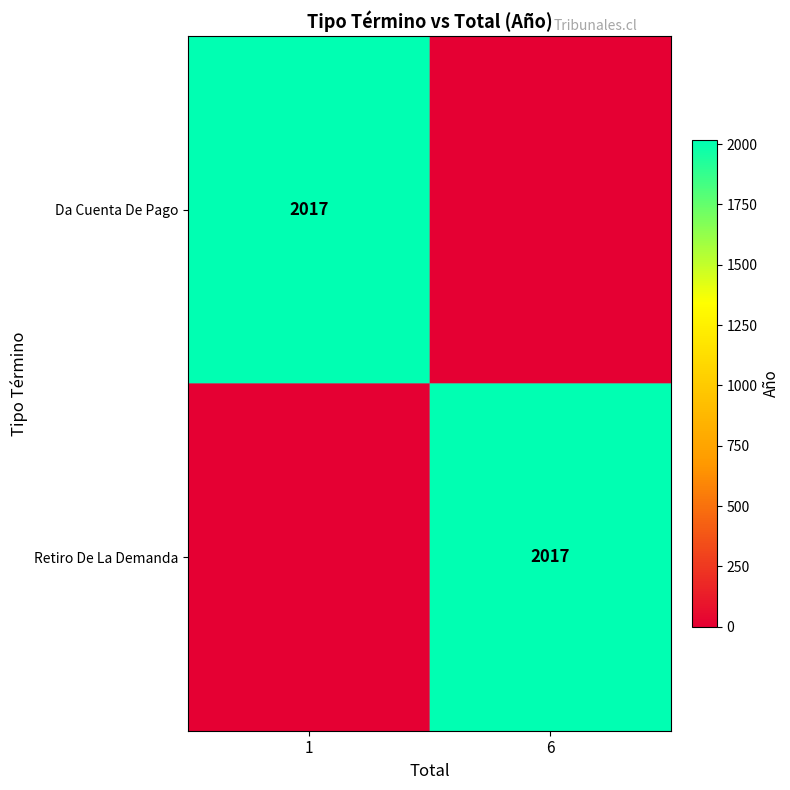

Is it true that Retiro De La Demanda equals 2017 at 6?

True